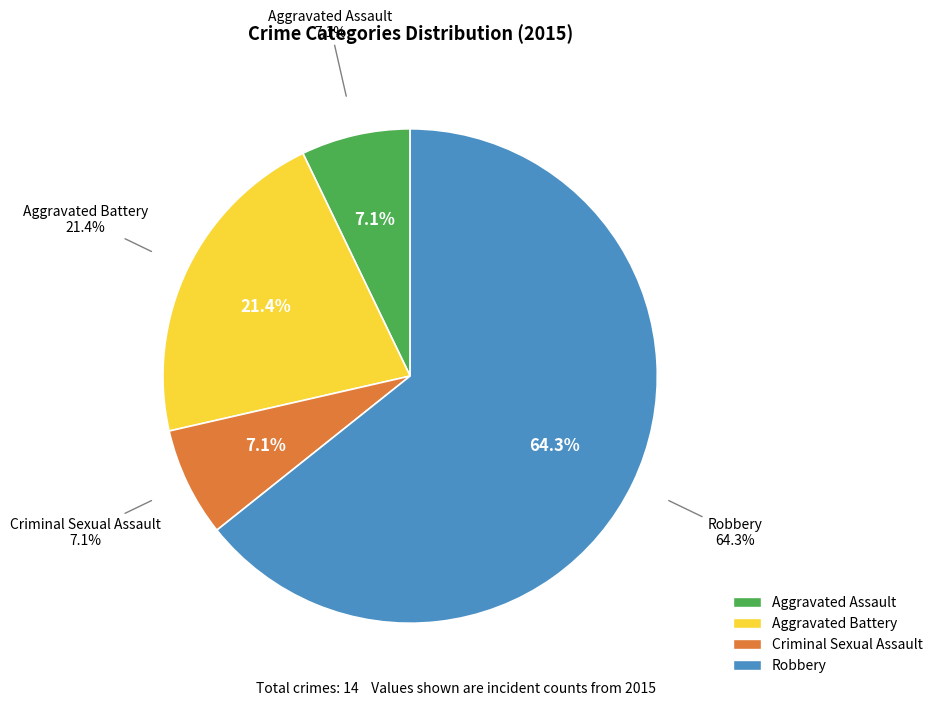

What is the change in value from Criminal Sexual Assault to Robbery?

+8